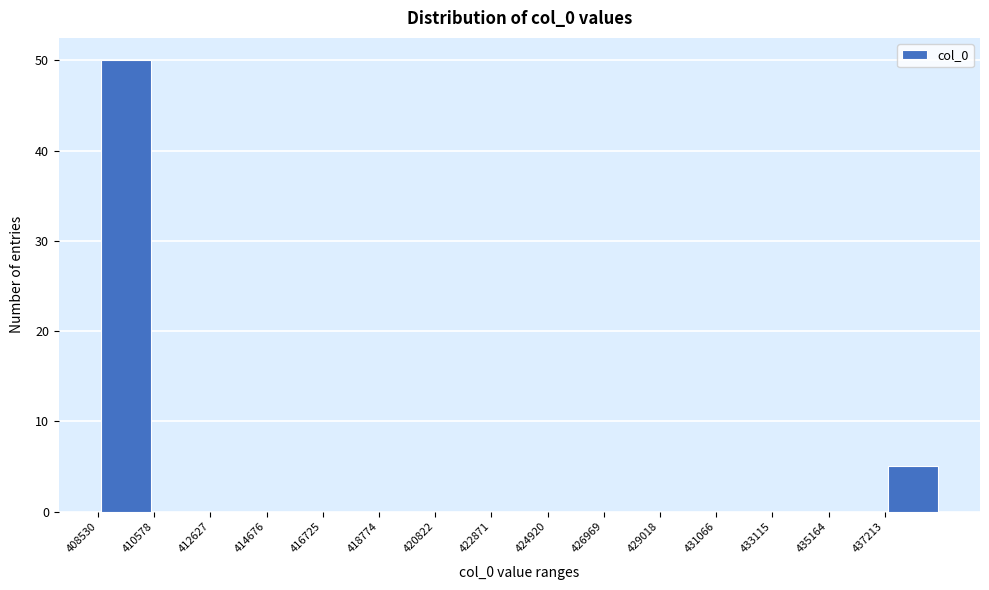

How tall is the bar that spans 437000 to 439500 on the x-axis? Neither the bar edges nor the heights are printed on the chart, so give them approximately, as read against the axes.

5